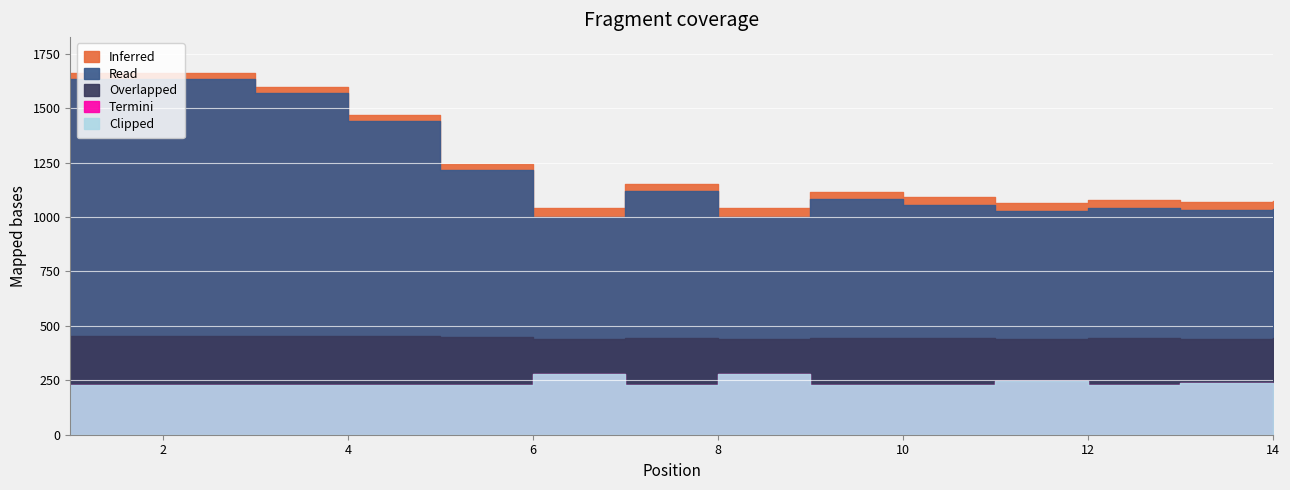

True or false: Overlapped and Termini intersect in this chart.

False